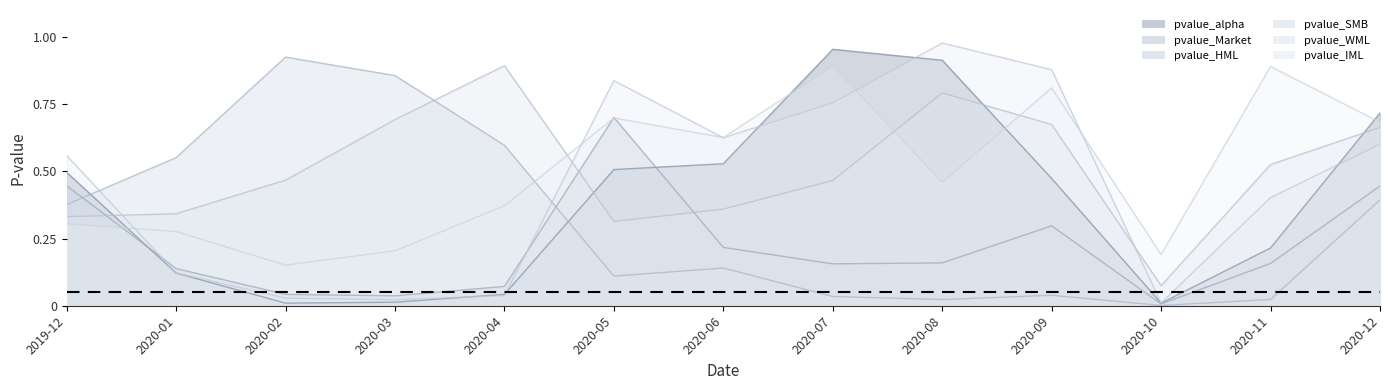

Is the value of pvalue_alpha at 2020-07 greater than the value of pvalue_WML at 2020-07?

Yes